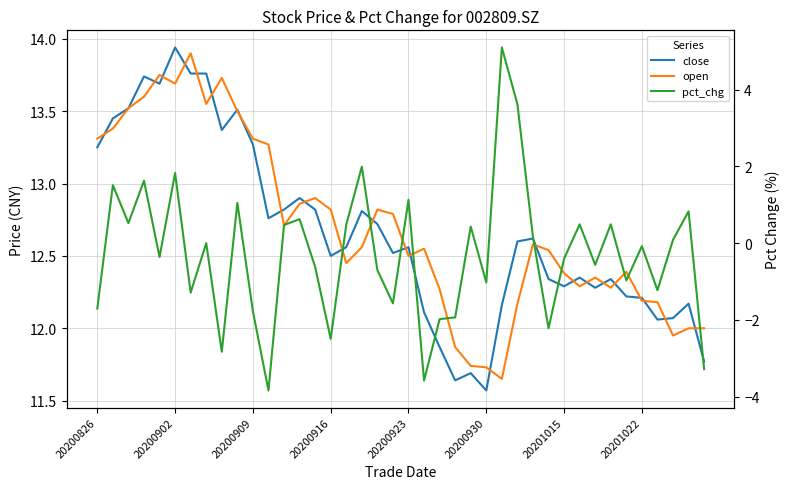

What are all the series names shown in the legend?

close, open, pct_chg